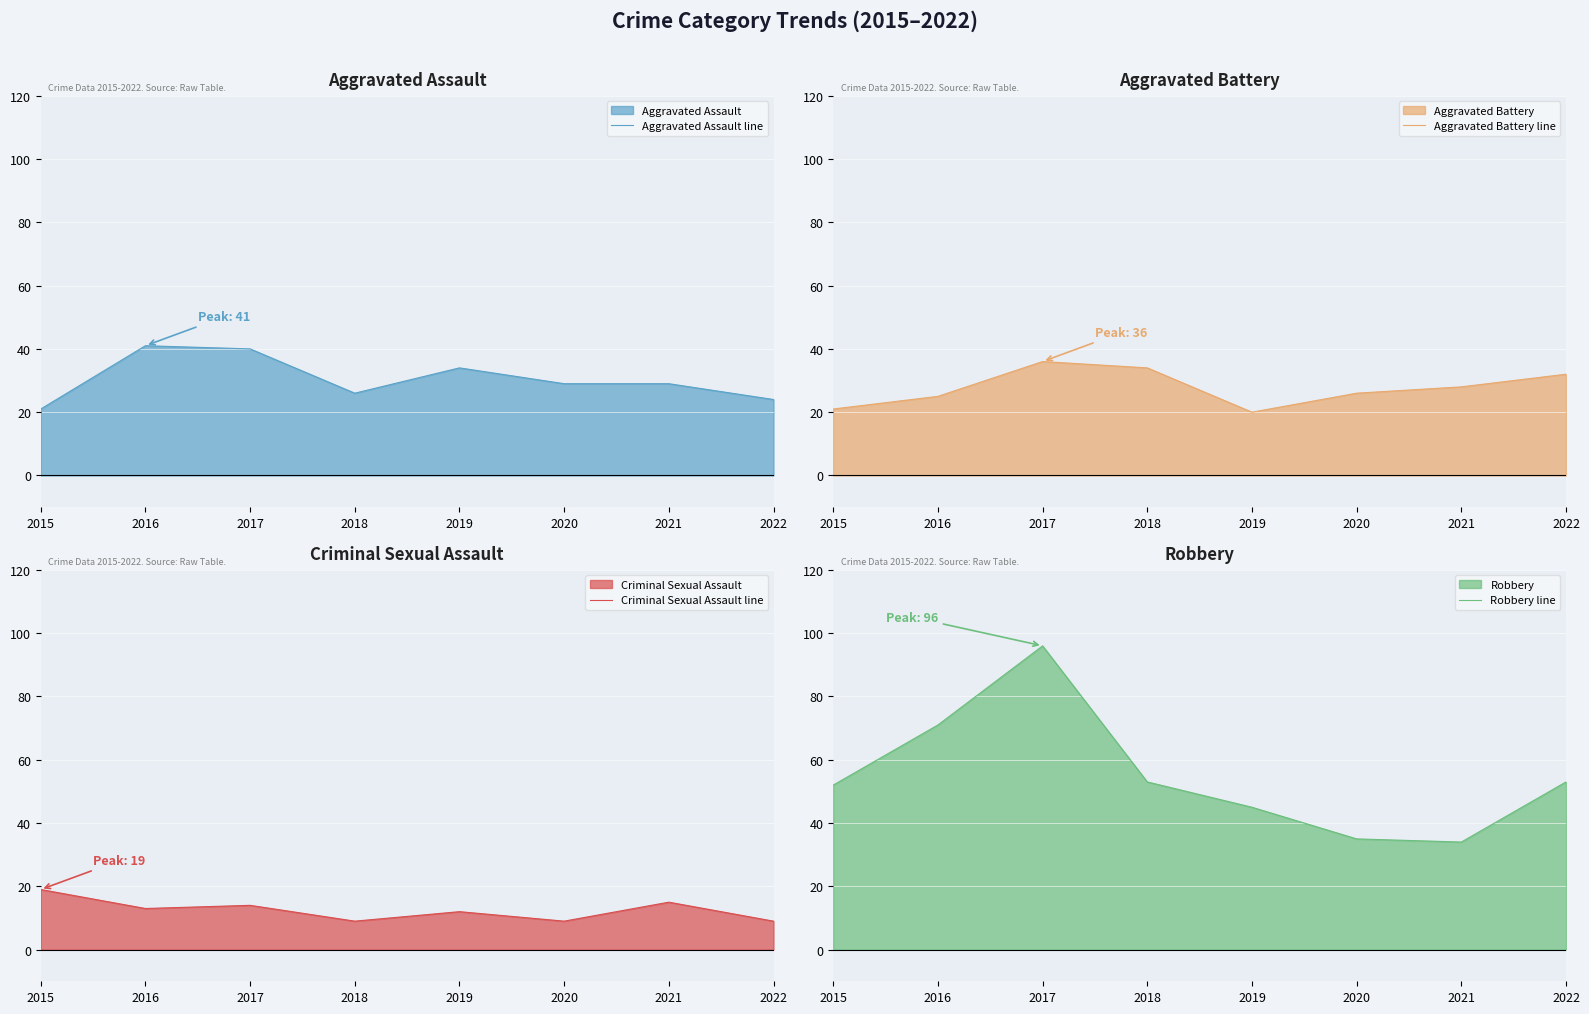

True or false: Criminal Sexual Assault line has more than 2 interior local peaks.

True